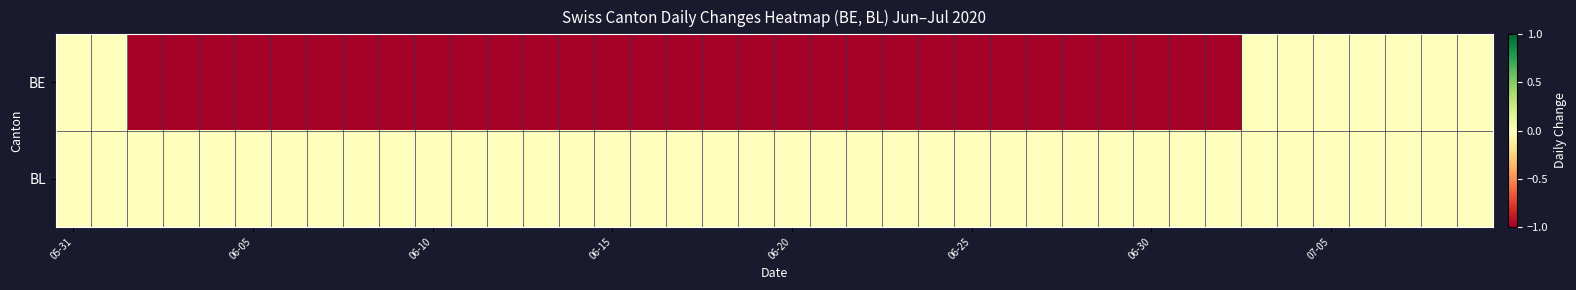

List the series in order of their overall mean, lowest first.

BE, BL